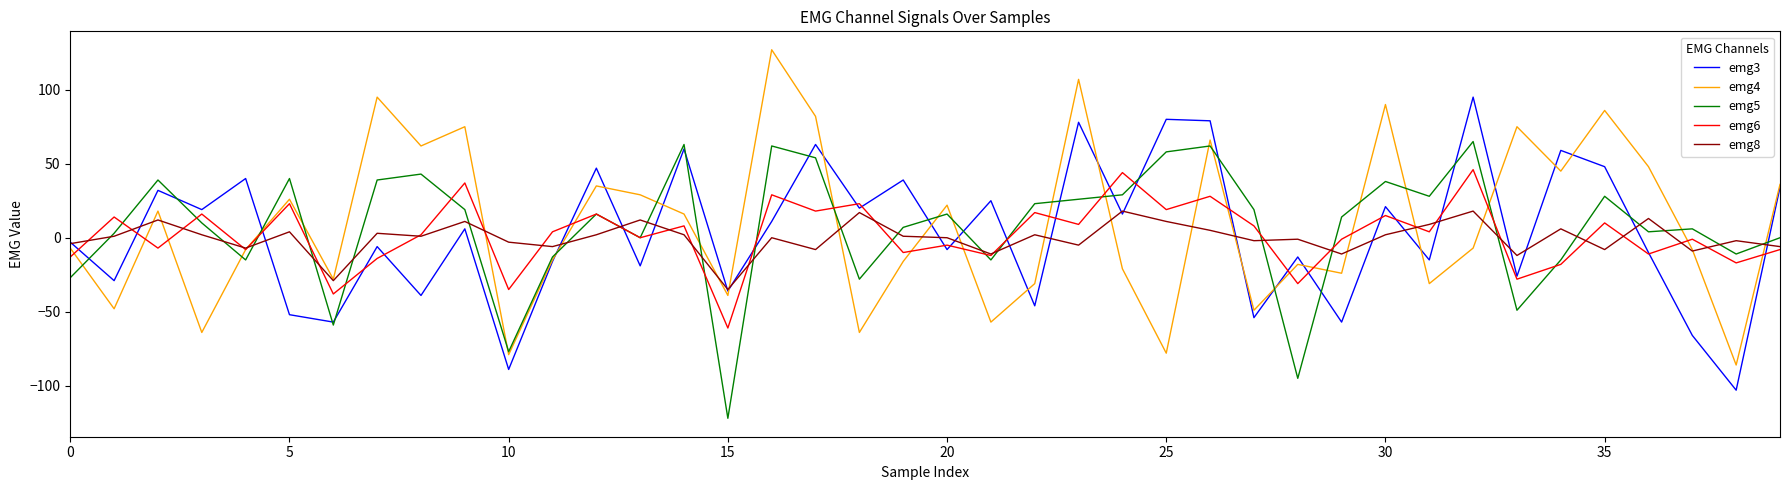

Which series has the largest range (max minus min)?

emg4